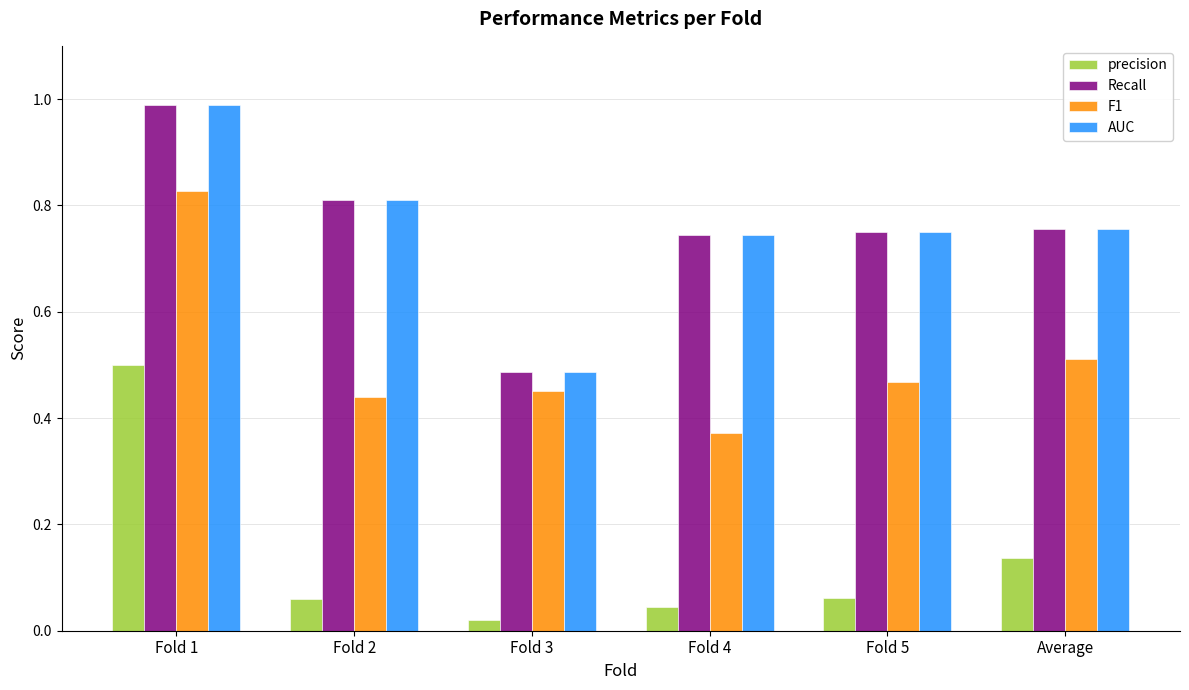

Count the number of data series in this chart.

4